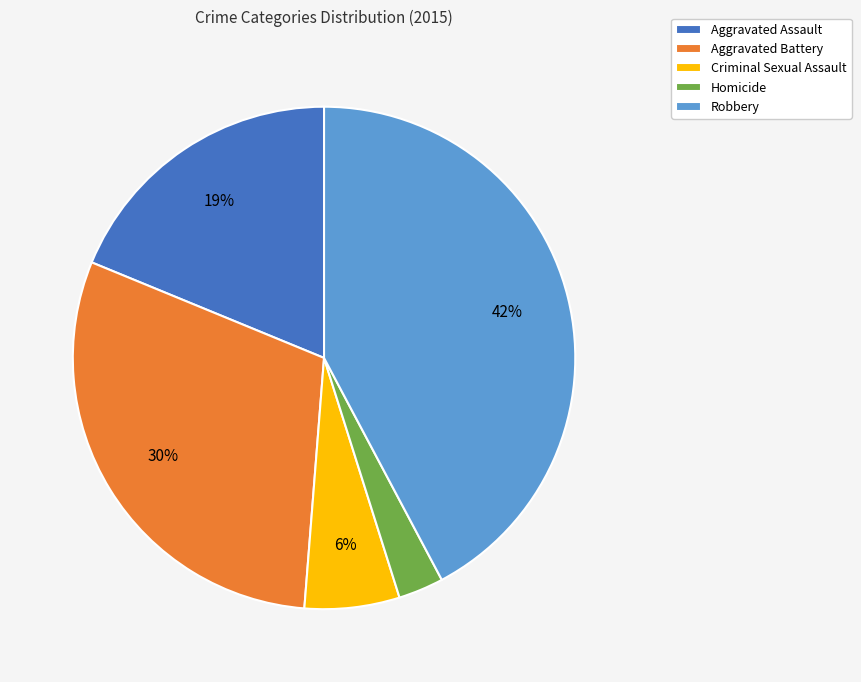

Combined, do Aggravated Battery and Criminal Sexual Assault account for over 50%?

No